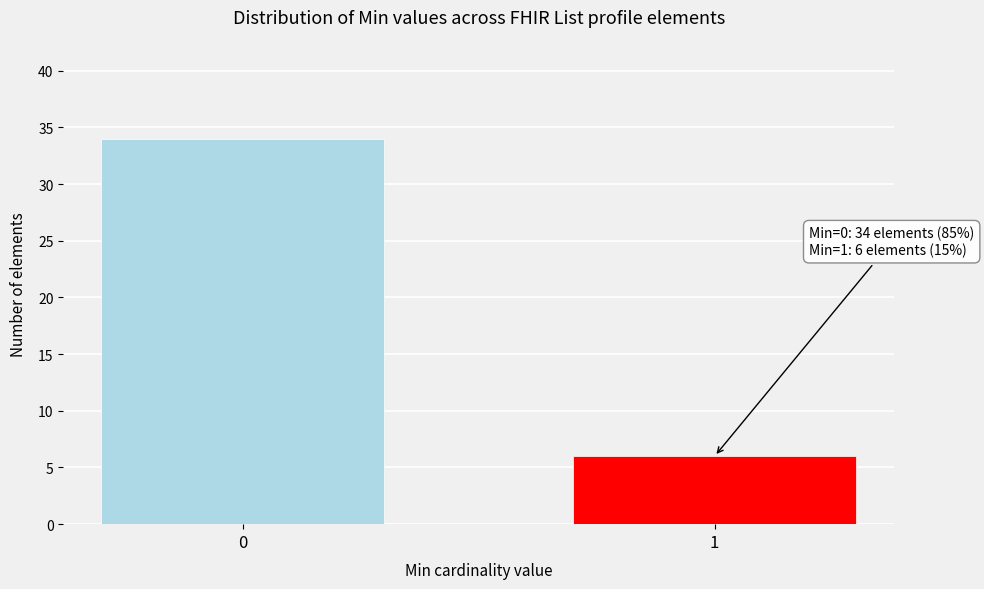

Reading left to right, extract all data points from this chart.

0=34	1=6